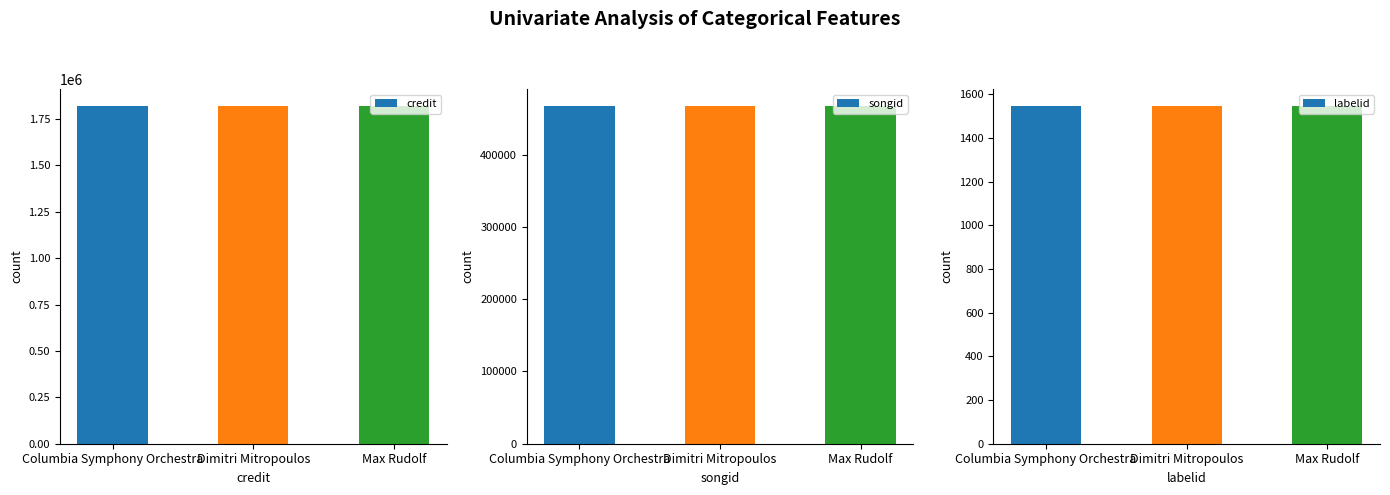

At which category does the chart reach its peak across all series?

Columbia Symphony Orchestra